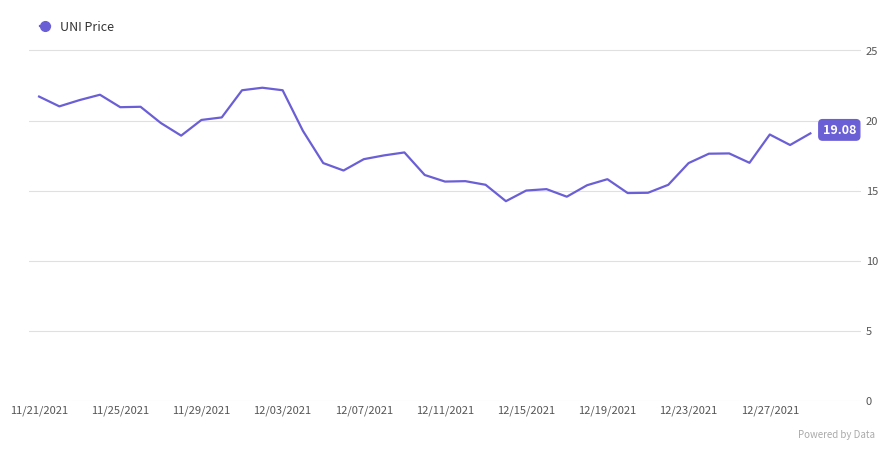

What is the difference between the maximum and minimum values?

8.1